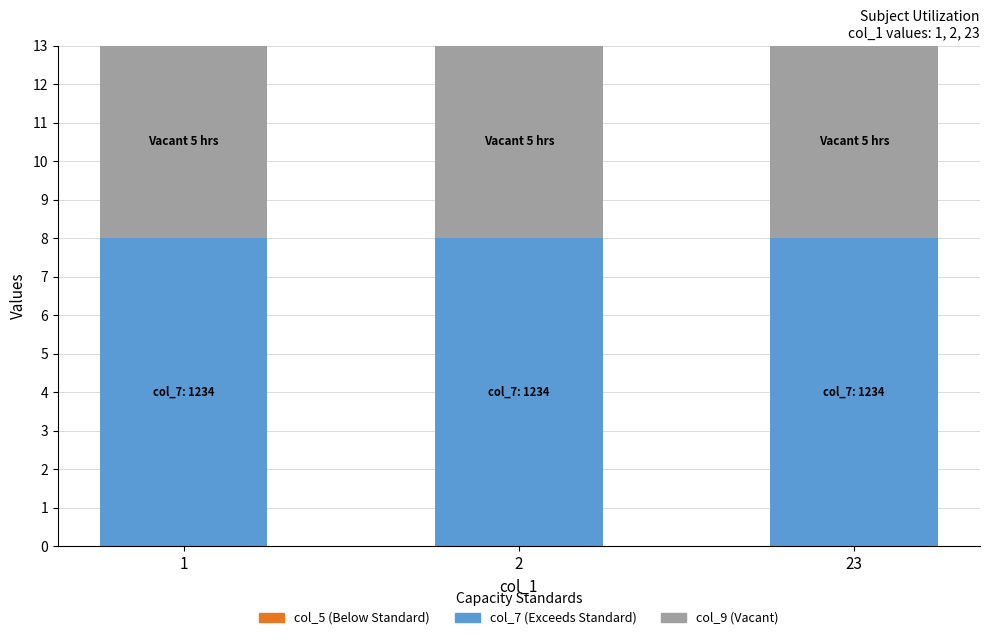

The value of col_7 (Exceeds Standard) at 2 is 2. True or false?

False